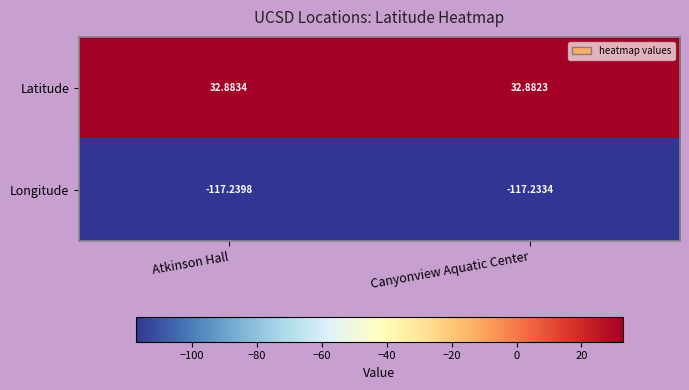

Which label corresponds to the largest value in the chart?

Atkinson Hall